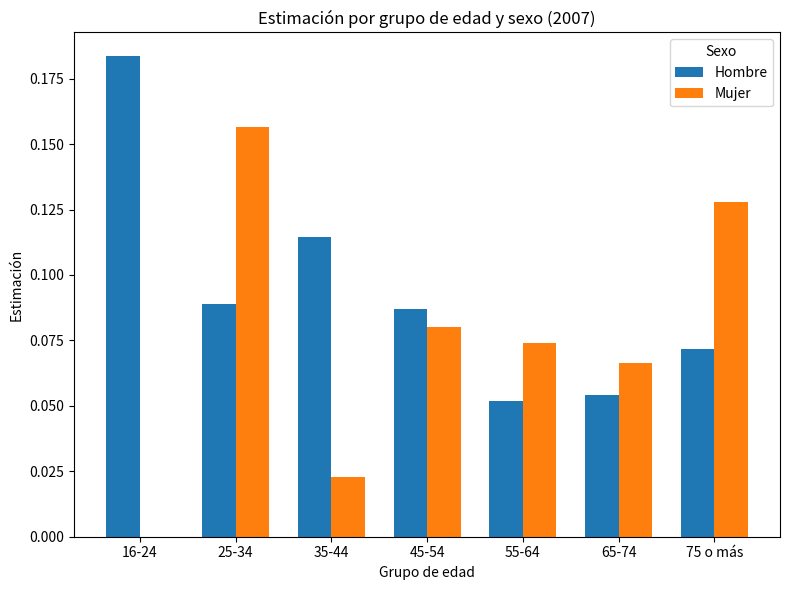

Which series changed the most between 35-44 and 45-54?

Mujer